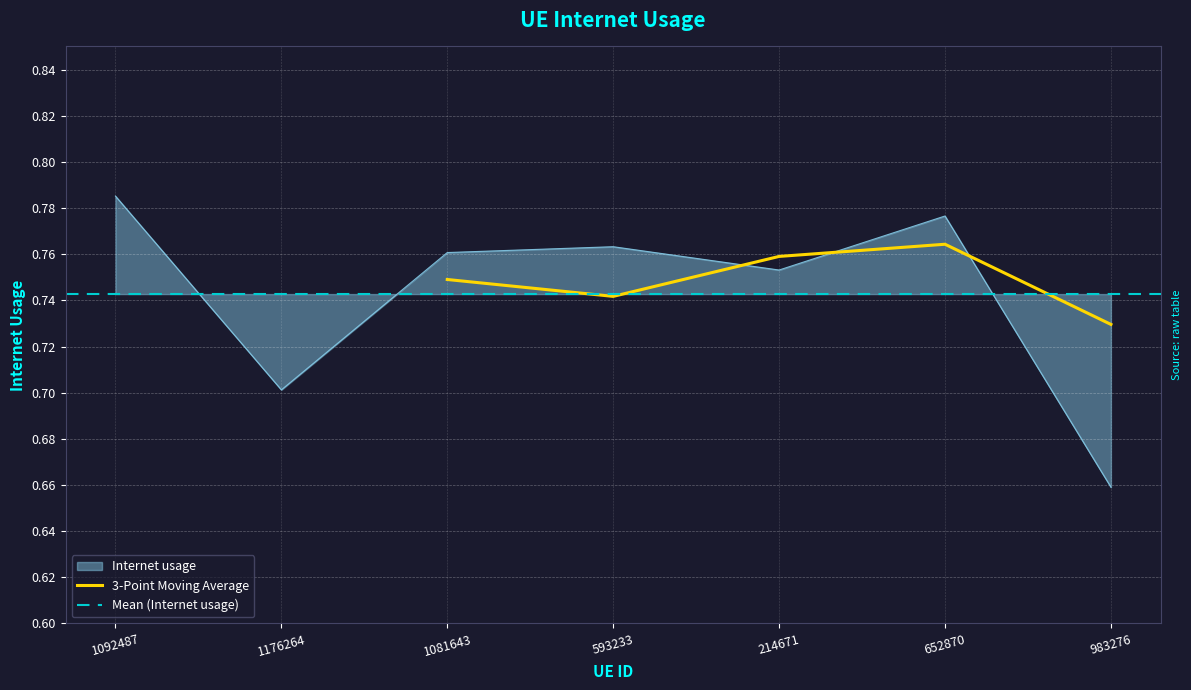

Is it true that the value at 983276 is 0.7?

True